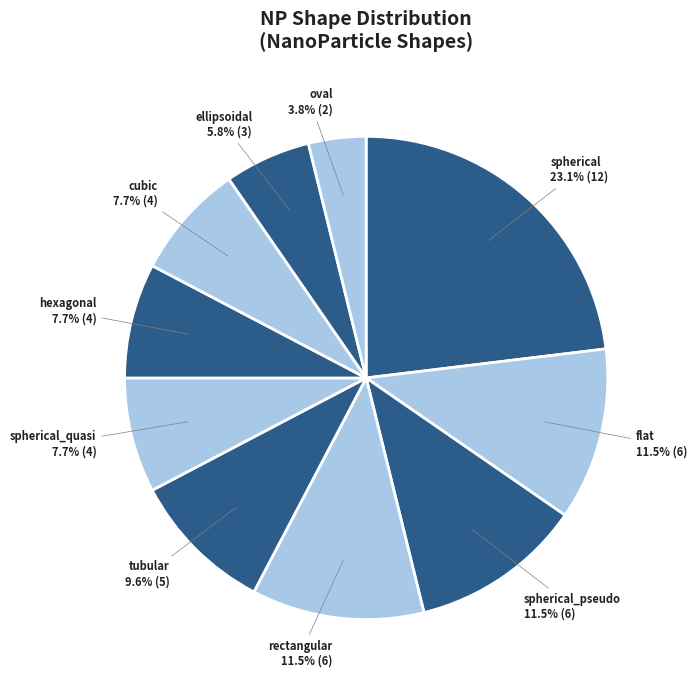

How many slices are in this pie chart?

10